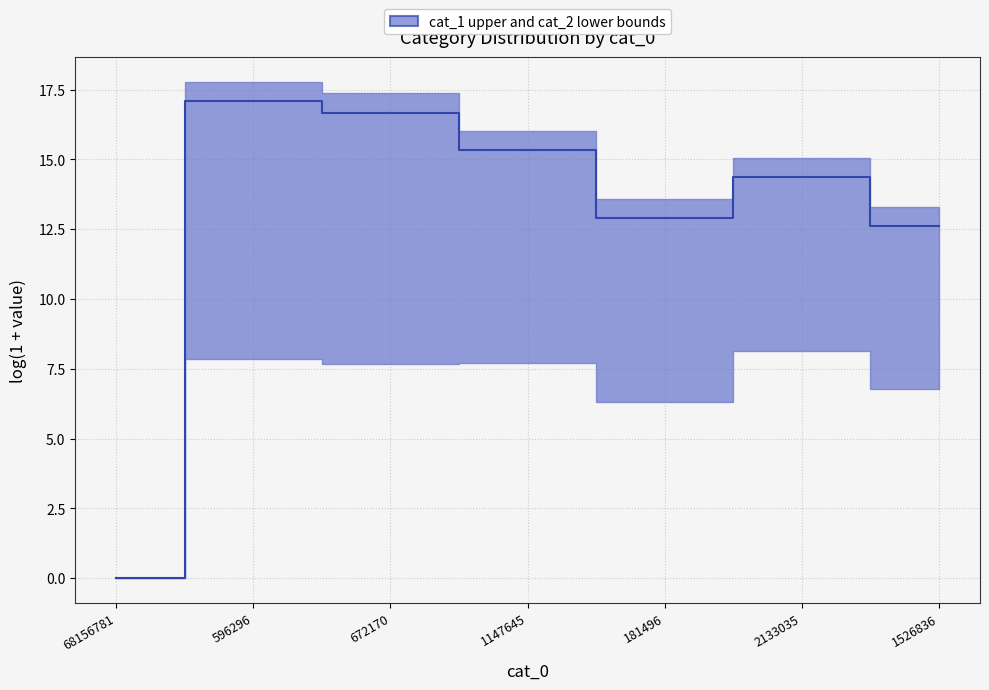

Approximately how many times larger is the value at 672170 compared to 2133035?

1.2